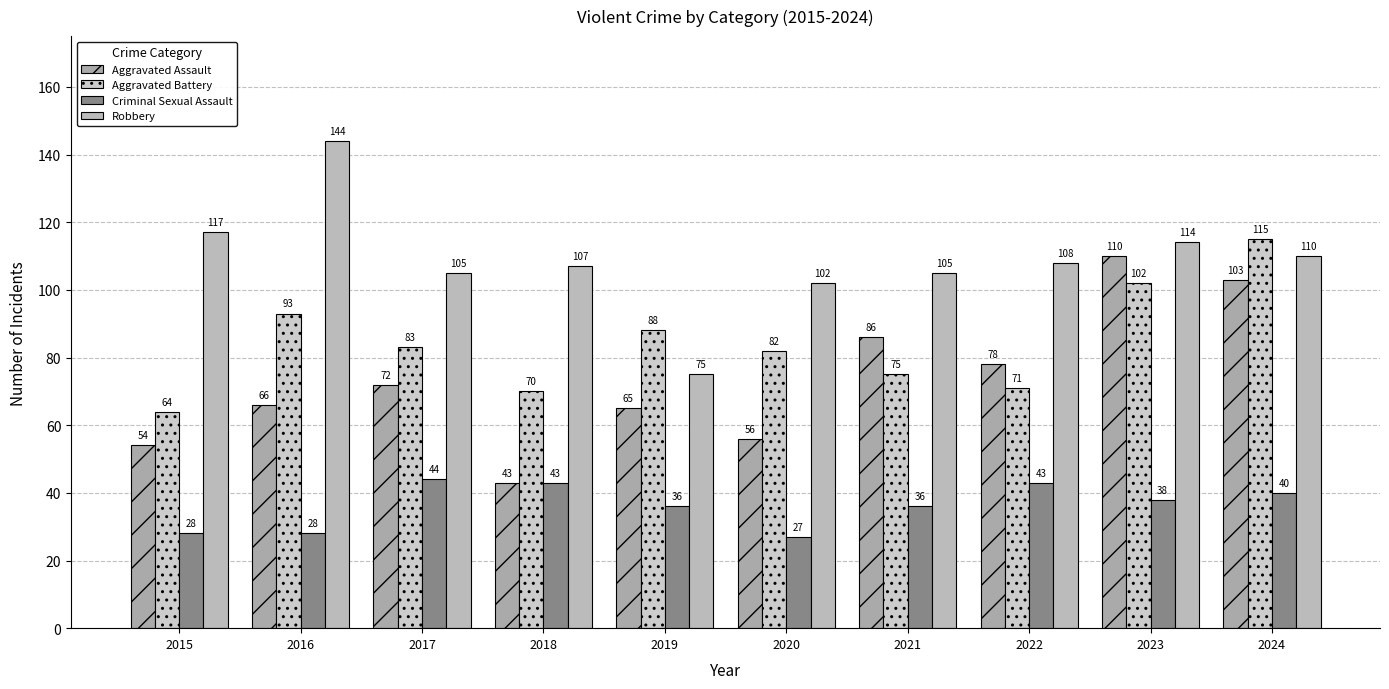

List the labels in order of Criminal Sexual Assault value, smallest first.

2020, 2015, 2016, 2019, 2021, 2023, 2024, 2018, 2022, 2017